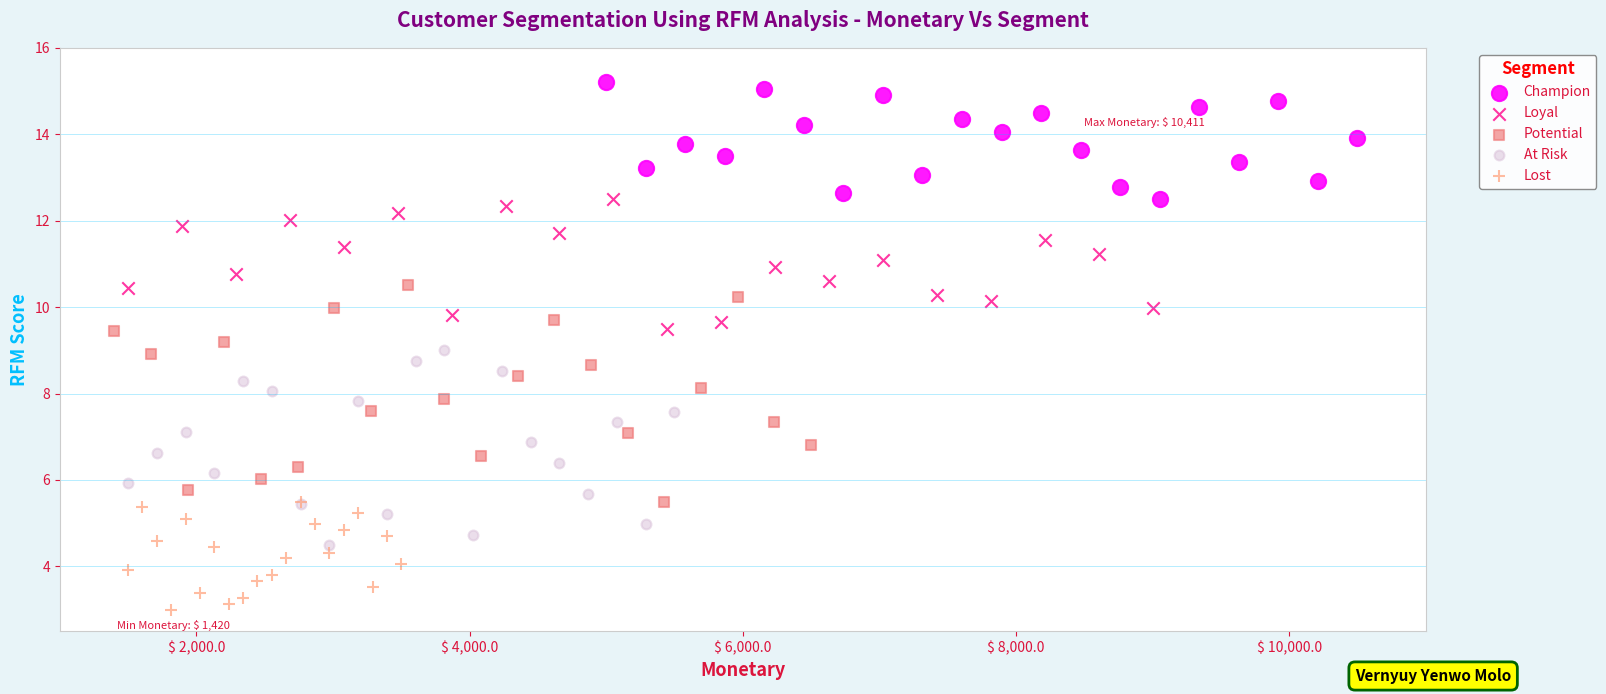

Which series contains the lowest Y value?

Lost